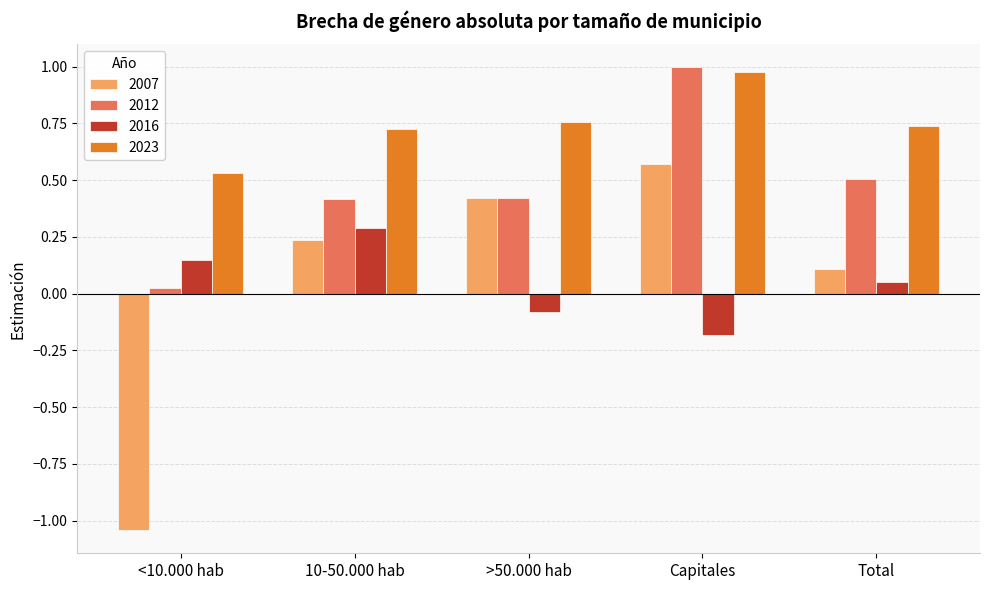

How many negative values does the 2007 series have?

1